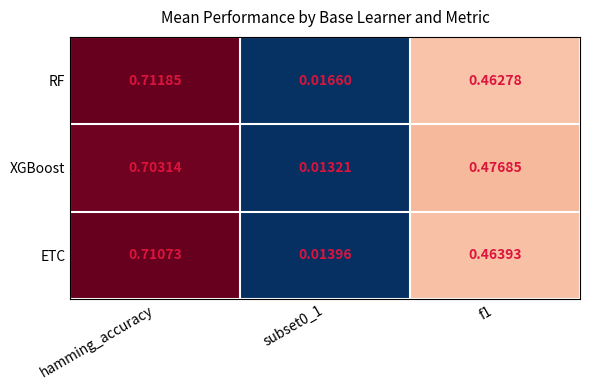

List the series in order of their peak value, highest first.

RF, ETC, XGBoost